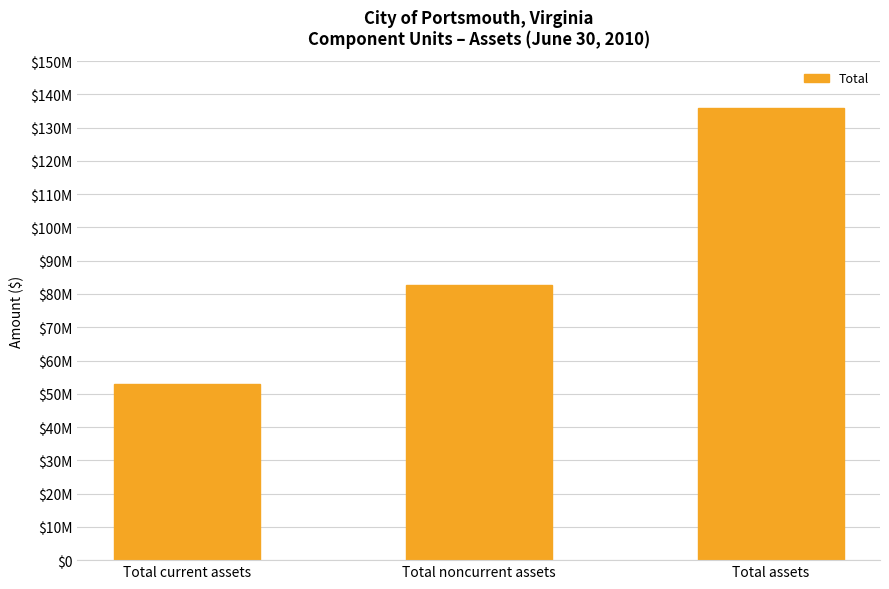

Does the chart contain any negative values?

No